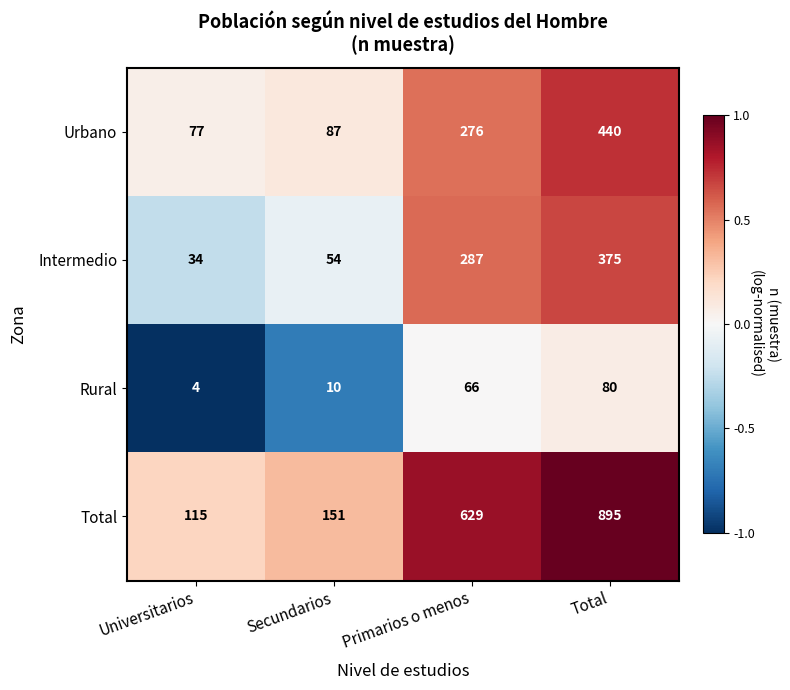

Which label corresponds to the smallest value in the chart?

Universitarios